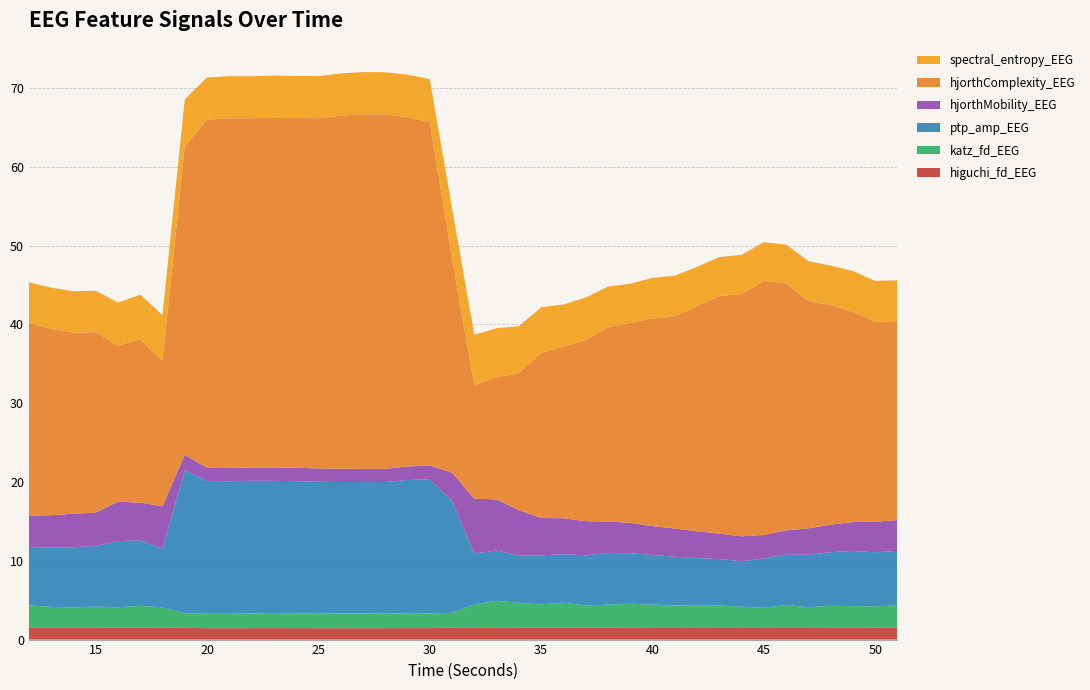

Reading right to left, transcribe all the data shown in this chart.

higuchi_fd_EEG: 1.5	1.5	1.5	1.5	1.5	1.5	1.5	1.5	1.5	1.5	1.5	1.5	1.5	1.5	1.5	1.5	1.5	1.5	1.5	1.6	1.5	1.5	1.5	1.4	1.4	1.4	1.4	1.5	1.5	1.4	1.4	1.4	1.5	1.5	1.5	1.5	1.5	1.5	1.5	1.5
katz_fd_EEG: 2.8	2.7	2.7	2.8	2.6	2.9	2.6	2.7	2.9	2.9	2.9	3.0	3.1	2.9	2.8	3.2	3.0	3.1	3.4	2.9	1.9	1.9	1.9	1.9	1.9	1.9	1.9	1.9	1.8	1.9	1.8	1.8	1.8	2.6	2.8	2.6	2.7	2.6	2.7	2.9
ptp_amp_EEG: 6.9	6.9	7.0	6.8	6.7	6.4	6.3	5.8	5.9	6.0	6.2	6.3	6.4	6.6	6.4	6.1	6.2	6.0	6.4	6.5	14.2	17.0	16.9	16.7	16.7	16.7	16.7	16.8	16.9	16.8	16.8	16.8	18.2	7.4	8.3	8.4	7.7	7.6	7.5	7.4
hjorthMobility_EEG: 3.9	3.9	3.7	3.5	3.4	3.1	3.0	3.2	3.2	3.4	3.6	3.7	3.9	4.0	4.3	4.6	4.7	5.8	6.5	7.0	3.6	1.7	1.7	1.7	1.7	1.7	1.7	1.7	1.7	1.7	1.7	1.7	1.9	5.4	4.8	5.0	4.2	4.3	4.1	4.0
hjorthComplexity_EEG: 25.2	25.4	26.7	27.9	28.8	31.3	32.2	30.8	30.1	28.6	26.9	26.3	25.4	24.6	23.0	21.8	20.9	17.4	15.5	14.4	27.2	43.6	44.3	45.0	45.0	44.8	44.5	44.4	44.4	44.3	44.4	44.2	39.1	18.5	20.7	19.8	22.9	23.0	23.7	24.5
spectral_entropy_EEG: 5.2	5.2	5.2	5.0	5.1	4.9	4.9	5.0	5.0	5.0	5.2	5.1	5.0	5.2	5.4	5.3	5.8	6.0	6.2	6.4	6.4	5.4	5.4	5.4	5.3	5.4	5.3	5.3	5.4	5.3	5.3	5.4	6.0	5.8	5.7	5.4	5.3	5.3	5.2	5.1